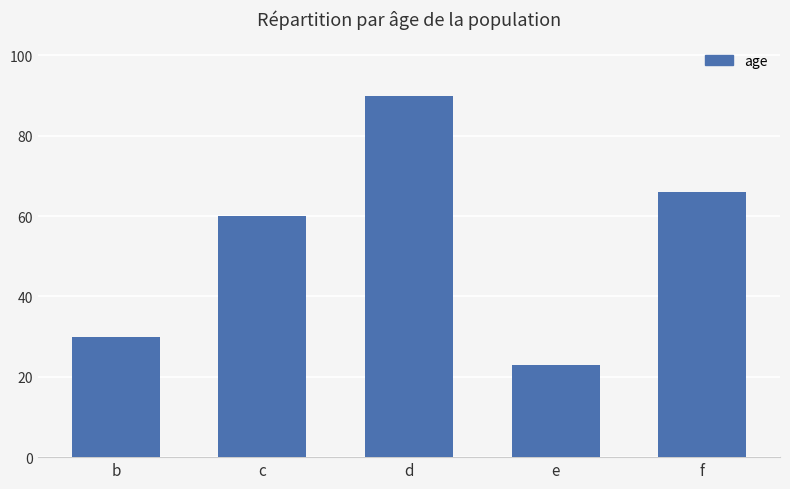

The value at e is 23. True or false?

True